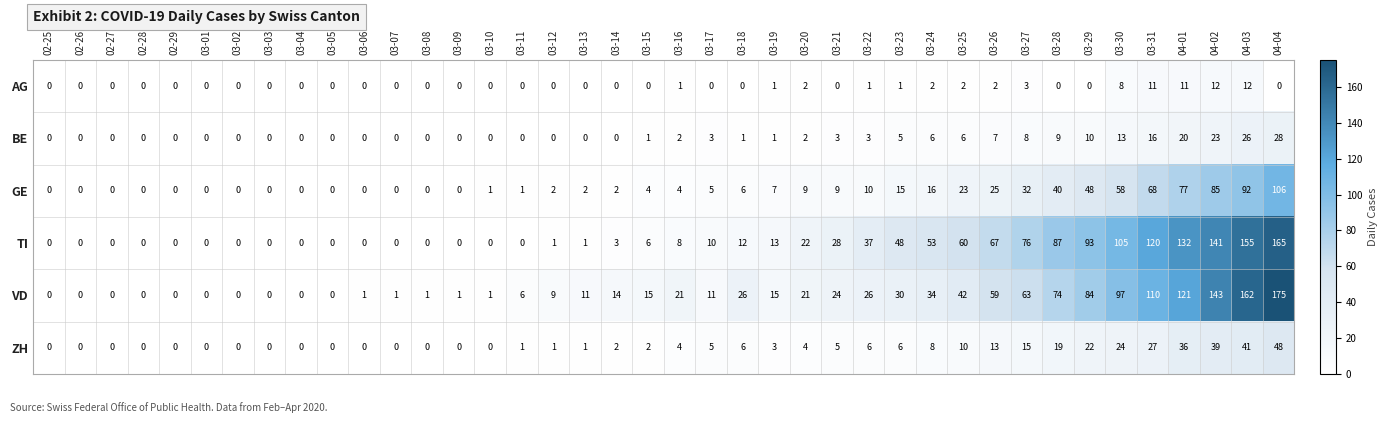

What is the difference between the maximum and minimum values in the VD series?

175